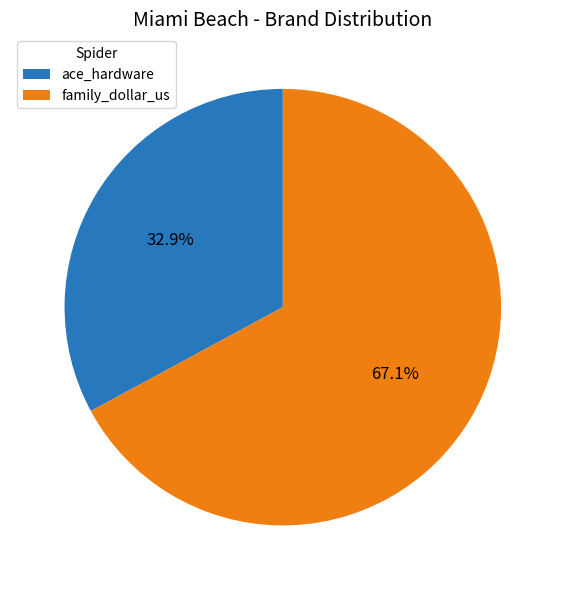

Does family_dollar_us represent more than half of the total?

Yes